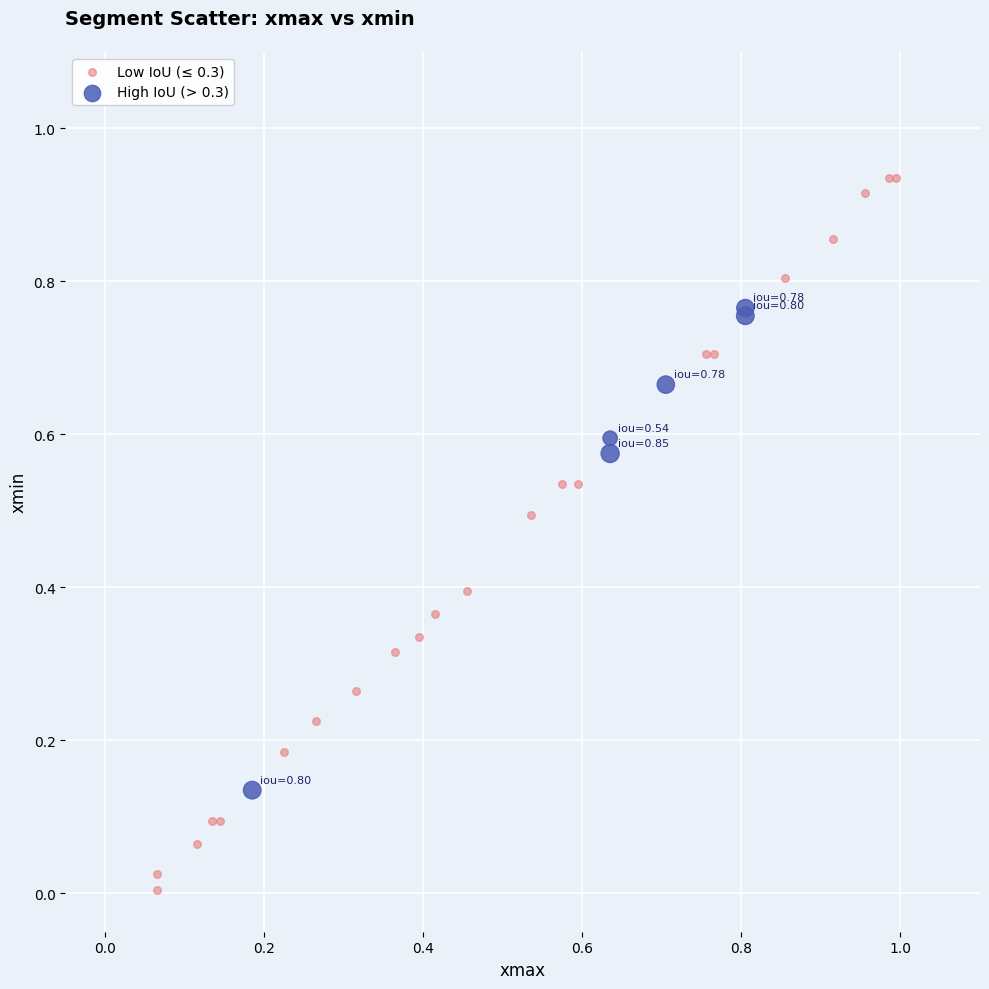

Which series has the largest Y range (max minus min)?

Low IoU (≤ 0.3)